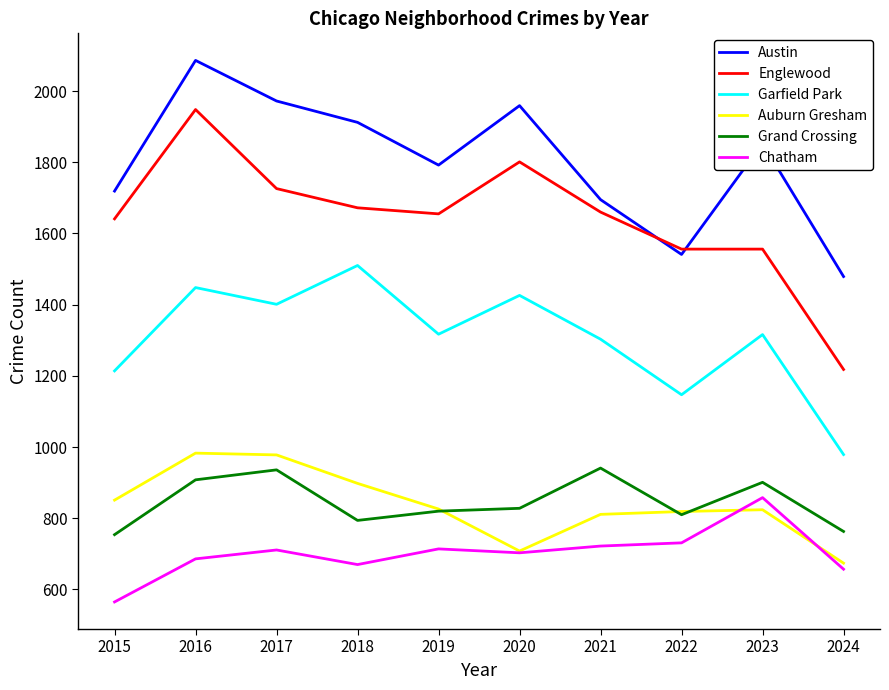

Does the chart display data point markers on the line(s)?

No